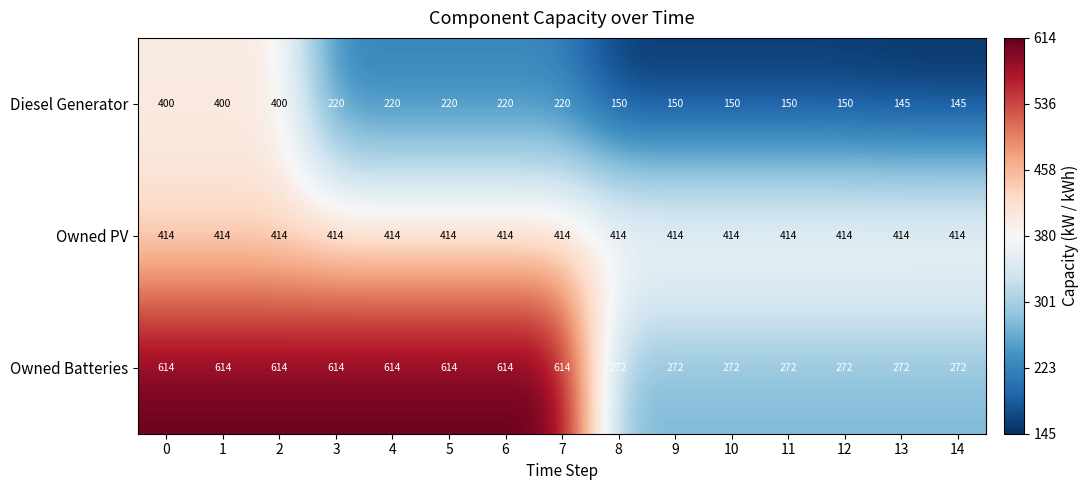

What is the average value of the Owned Batteries series?

454